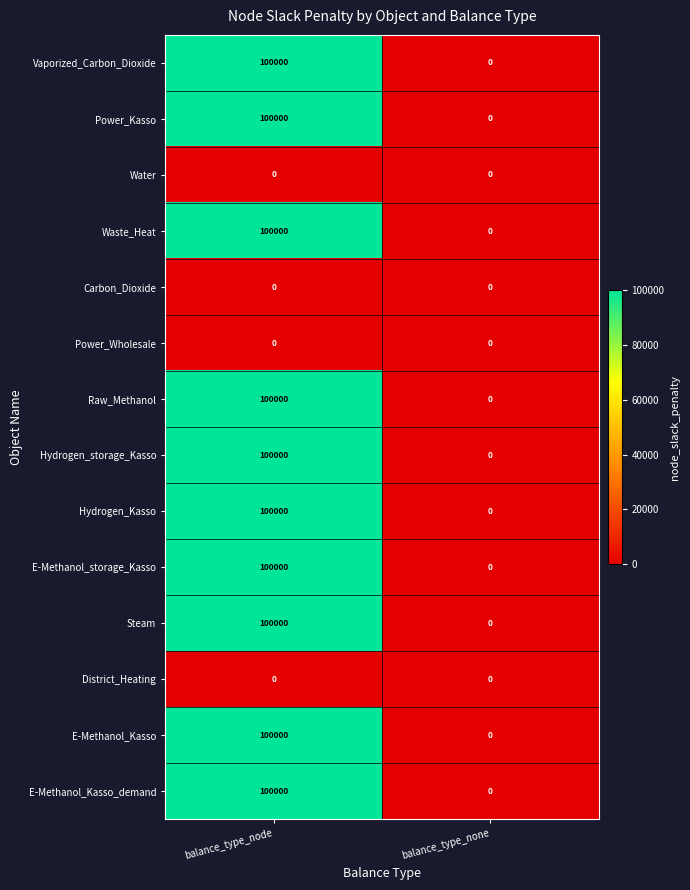

What is the maximum value shown in the chart?

100000